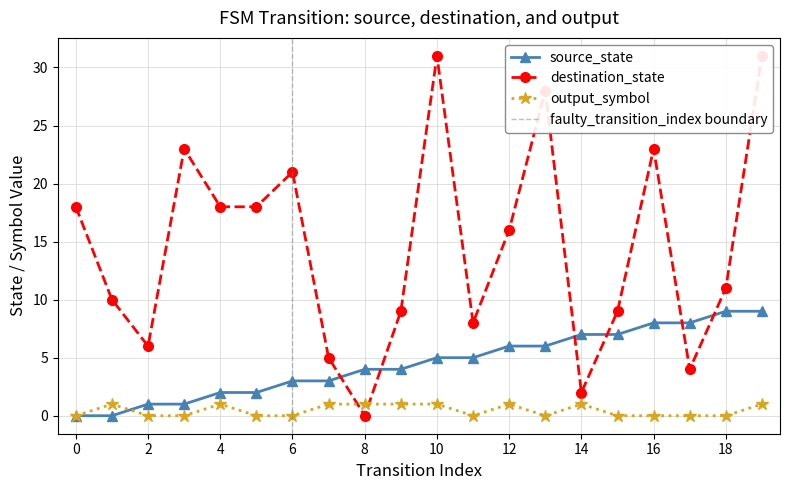

What is the value of the source_state point at the 4th from the left?

1